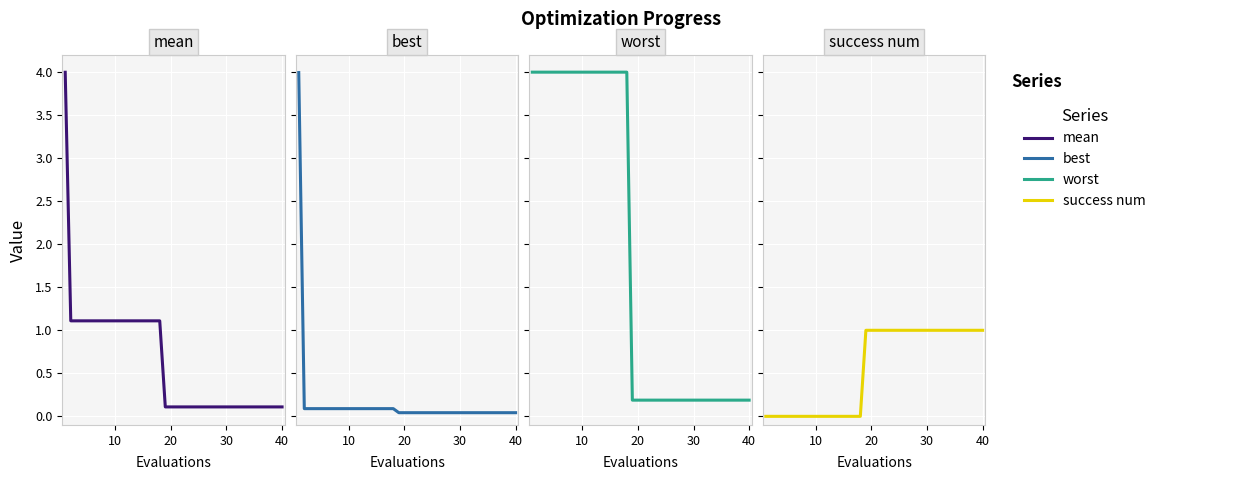

Rank the series by their maximum value, from highest to lowest.

worst, mean, best, success num